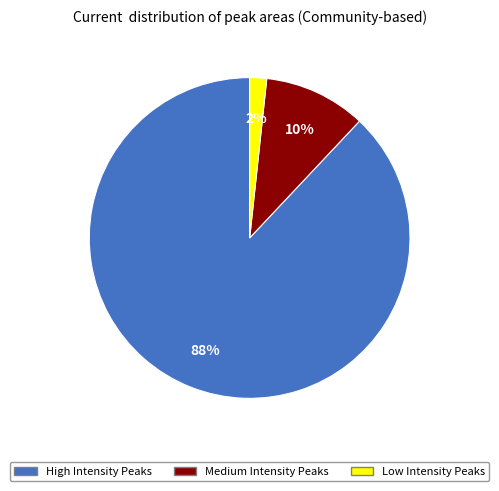

To the nearest percent, what is the average slice percentage?

33%